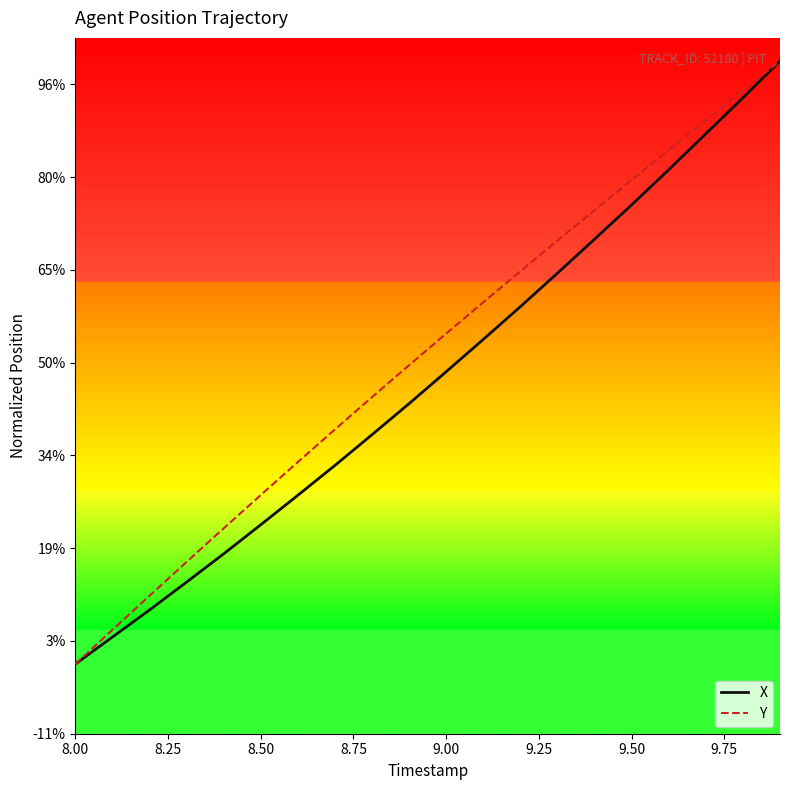

What are all the series names shown in the legend?

X, Y